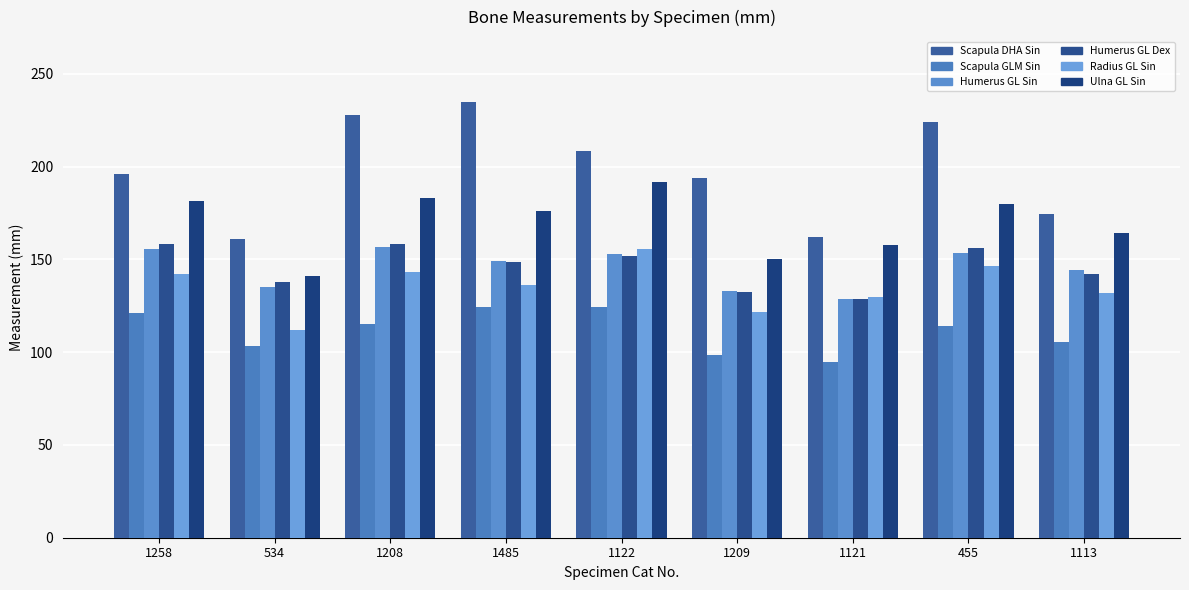

At which category is the sum across all series the highest?

1122